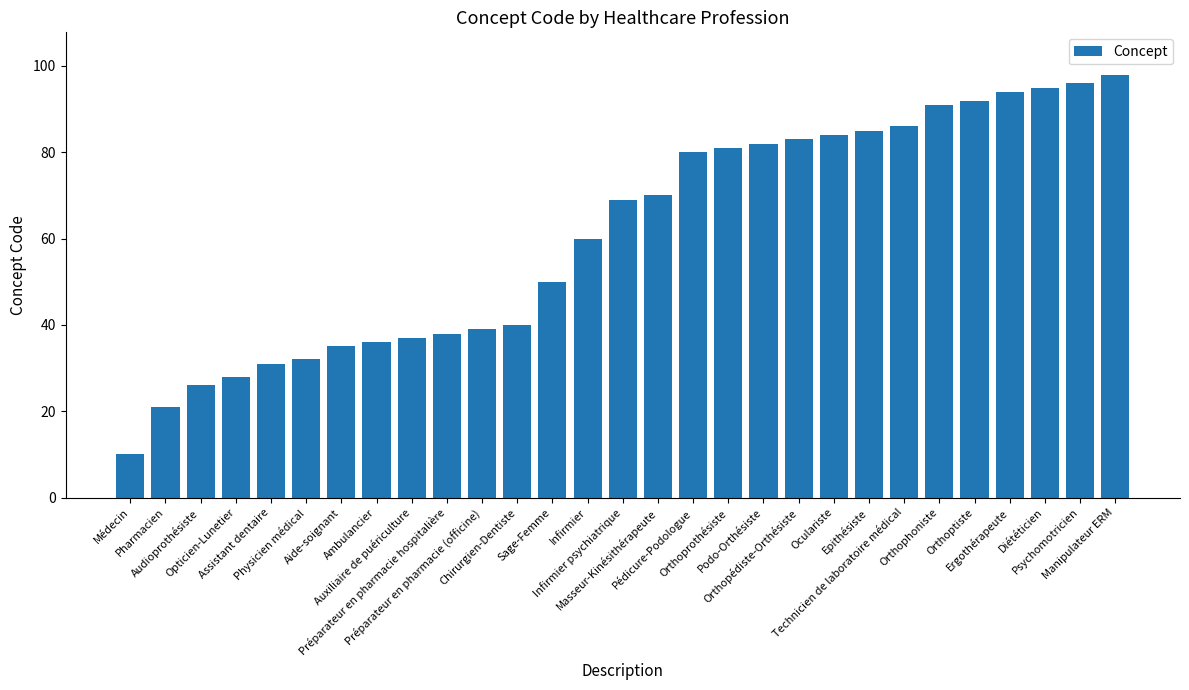

Is it true that the value at Médecin is 10?

True